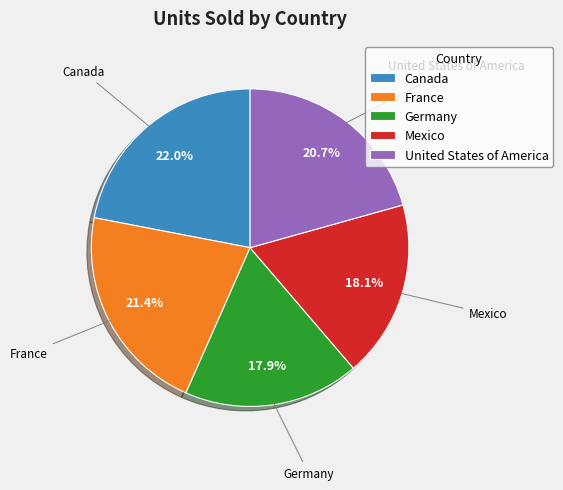

How many segments does this pie chart have?

5